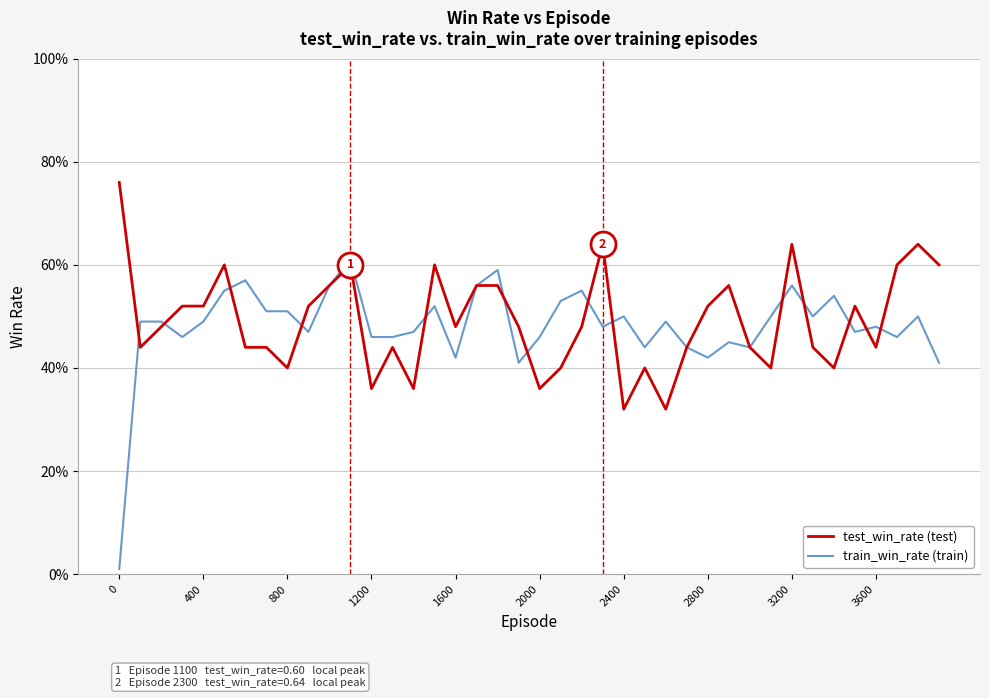

Which series has the largest total across all categories?

test_win_rate (test)